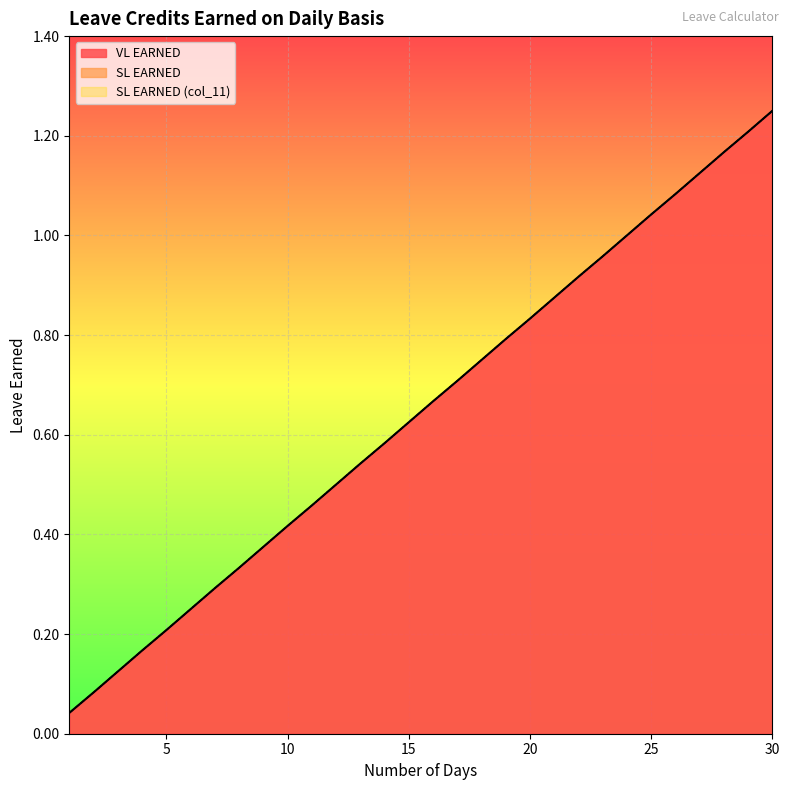

List the labels in order of SL EARNED (col_11) value, largest first.

30, 29, 28, 27, 26, 25, 24, 23, 22, 21, 20, 19, 18, 17, 16, 15, 14, 13, 12, 11, 10, 9, 8, 7, 6, 5, 4, 3, 2, 1